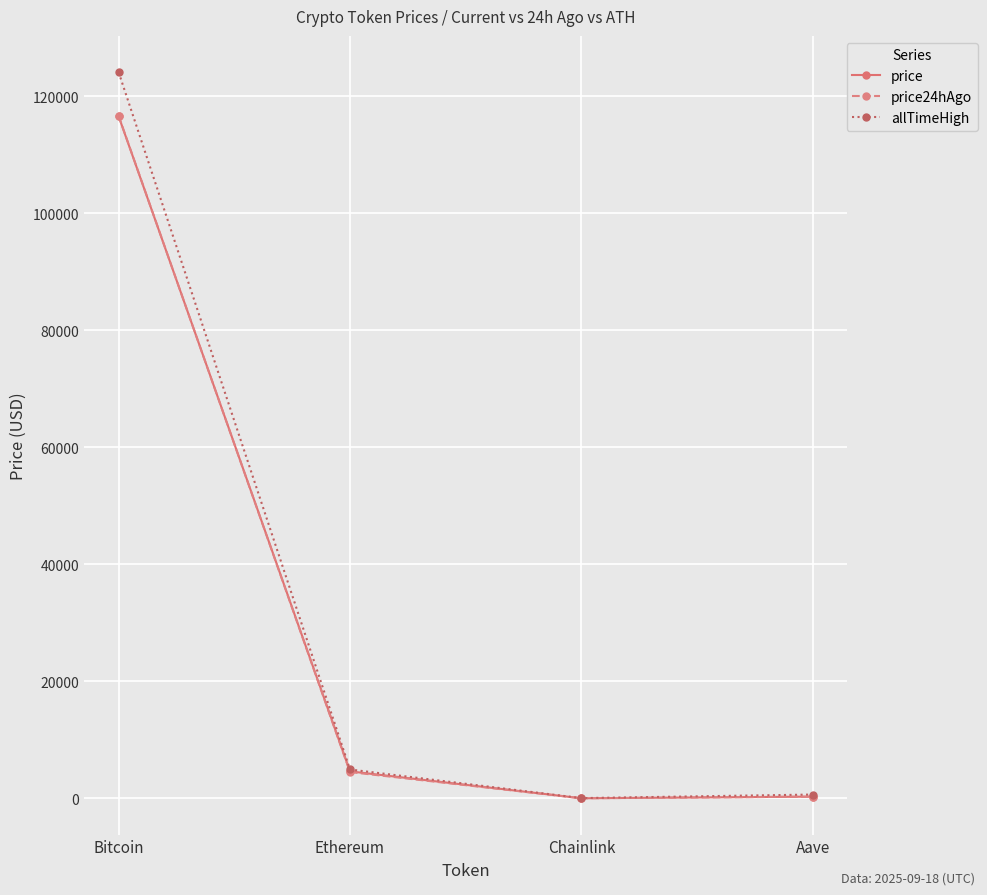

At which label does price first exceed 4623?

Bitcoin